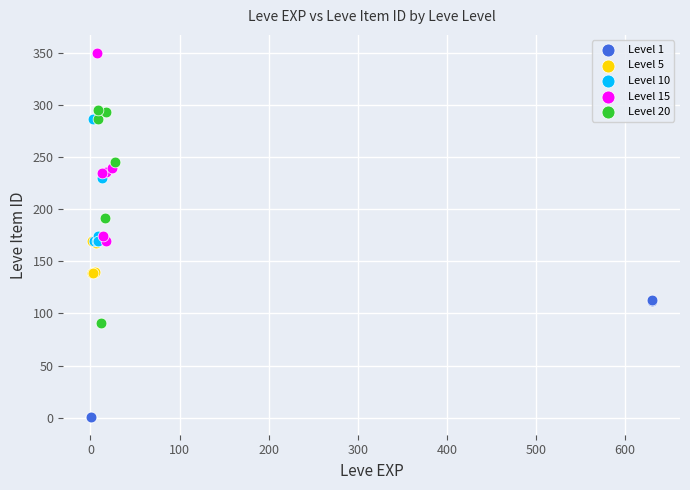

Which series reaches the maximum Y coordinate?

Level 15